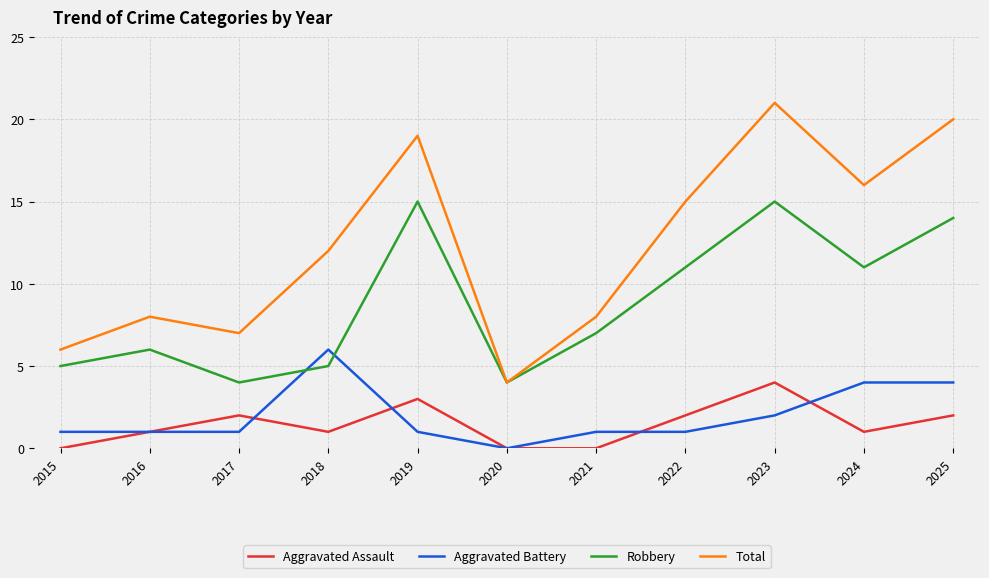

At 2023, list the series in order from smallest to largest.

Aggravated Battery, Aggravated Assault, Robbery, Total